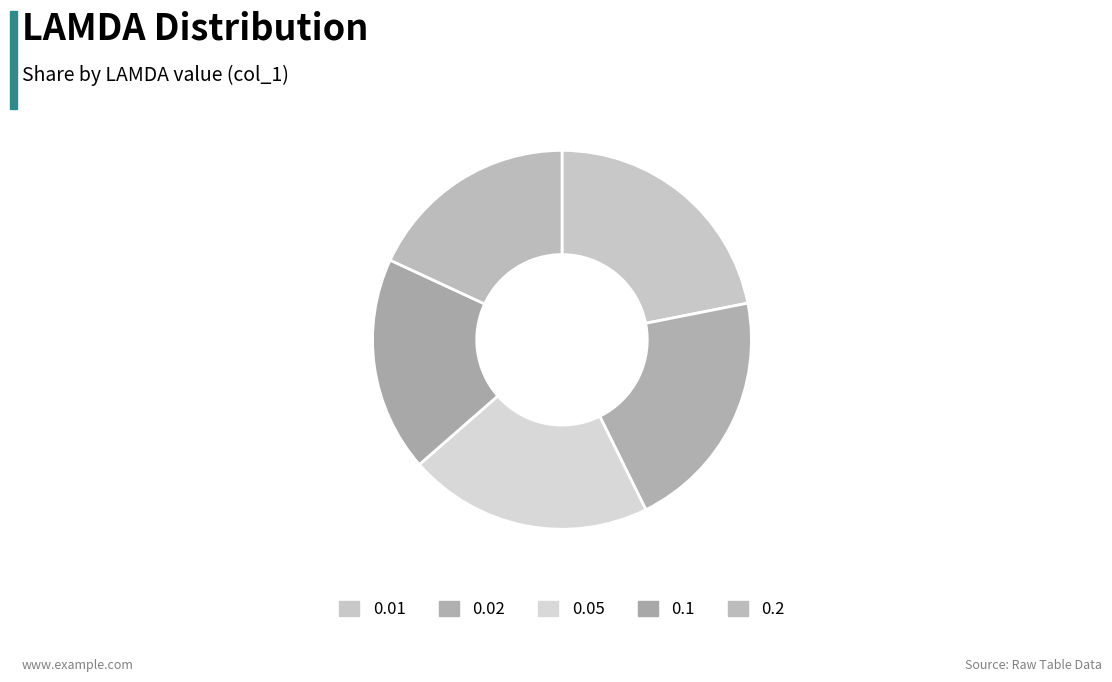

How many slices are in this pie chart?

5